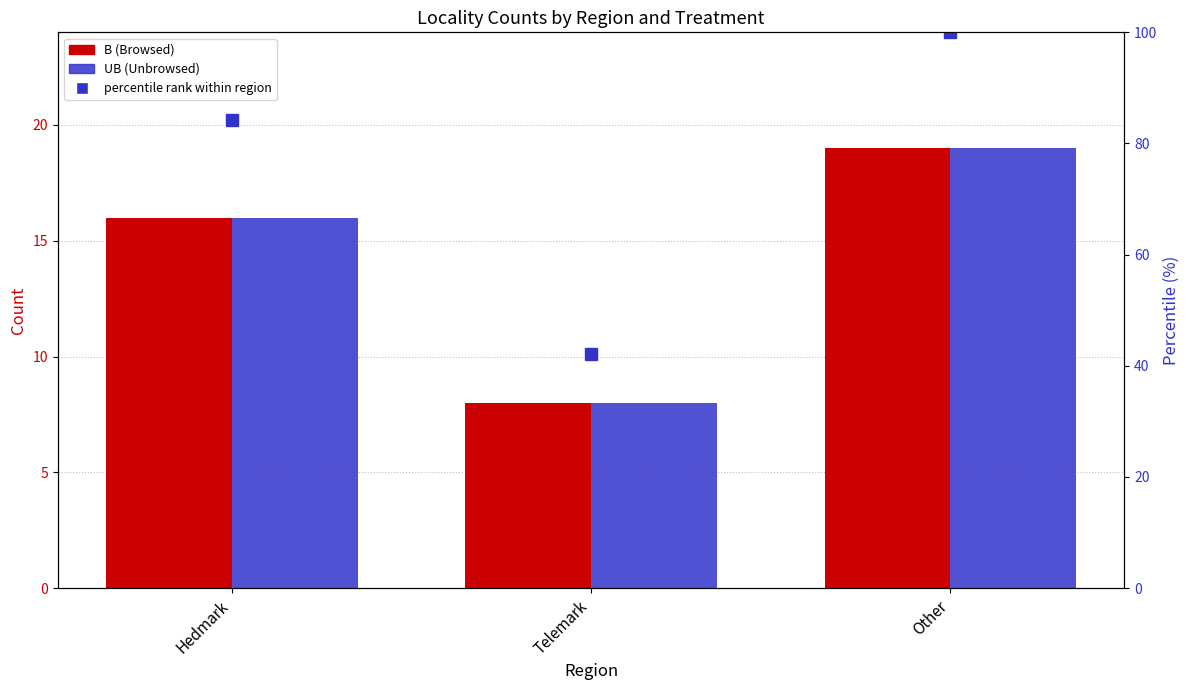

What is the label of the 2nd bar from the right?

Telemark